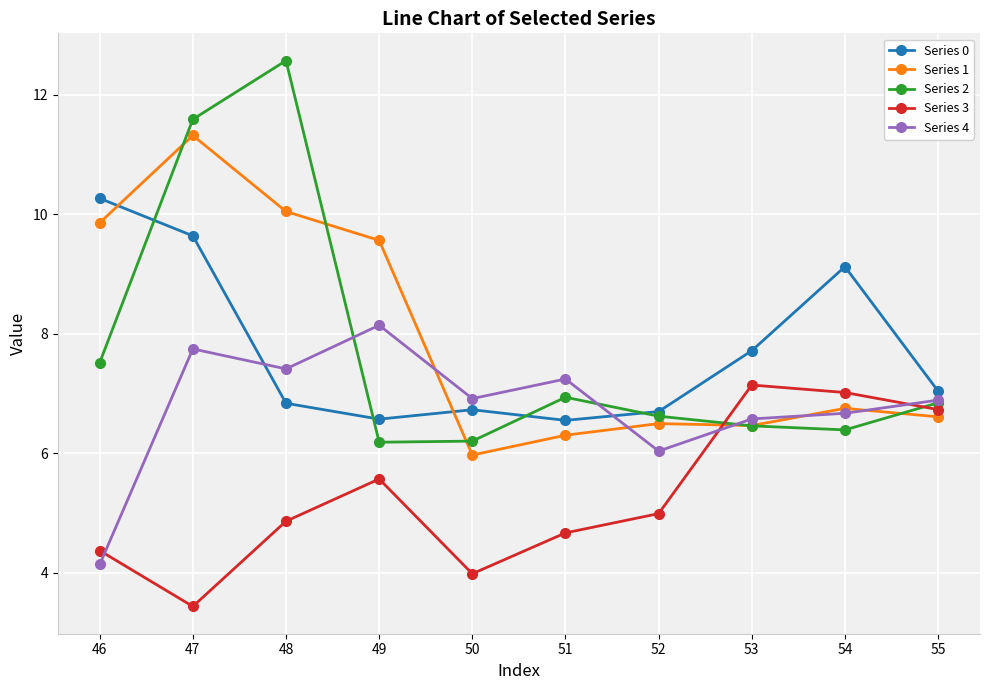

What is the value of the Series 4 point at the 4th from the left?

8.1